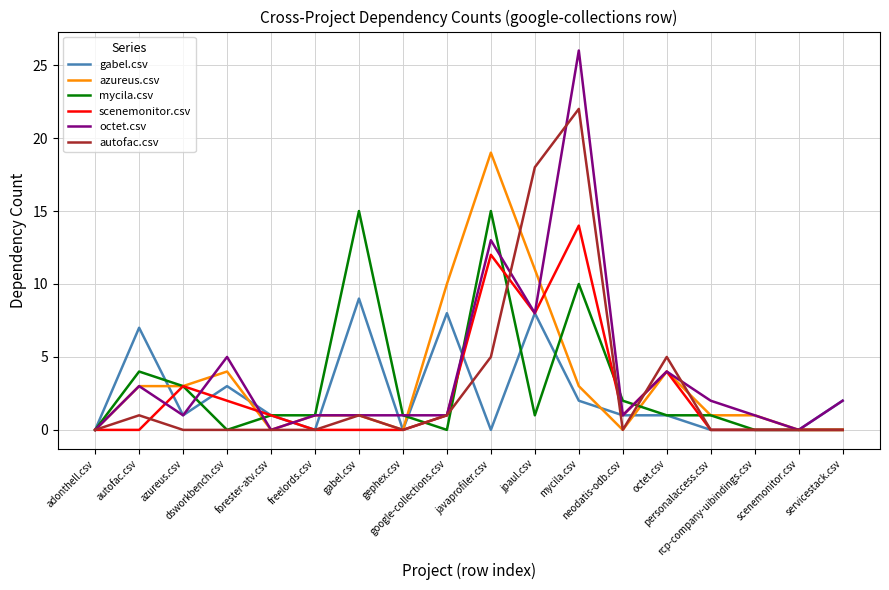

Where is the first local minimum for azureus.csv?

forester-atv.csv